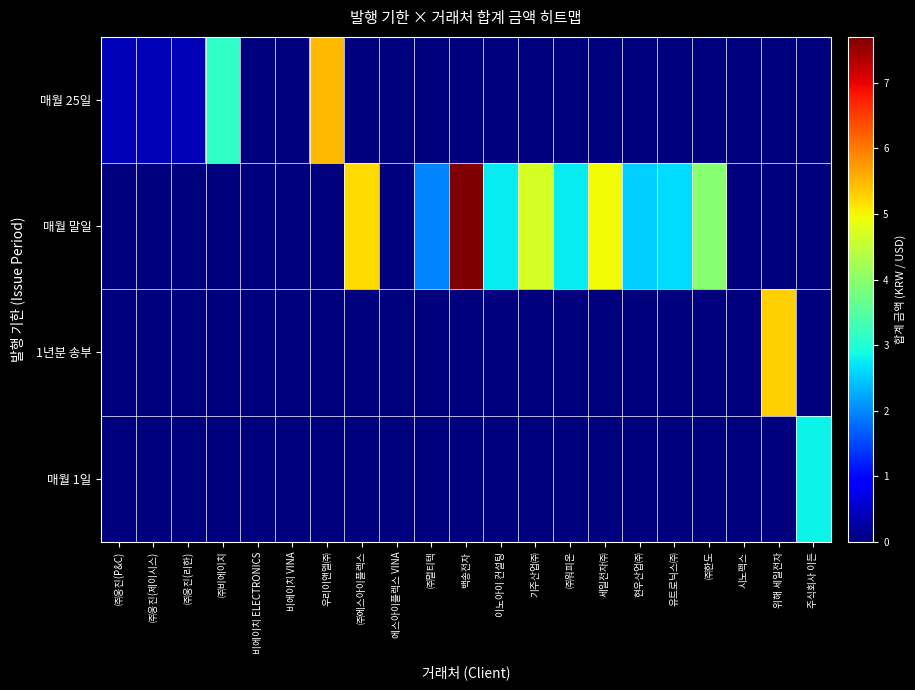

At how many categories does at least one series exceed 1055189?

14